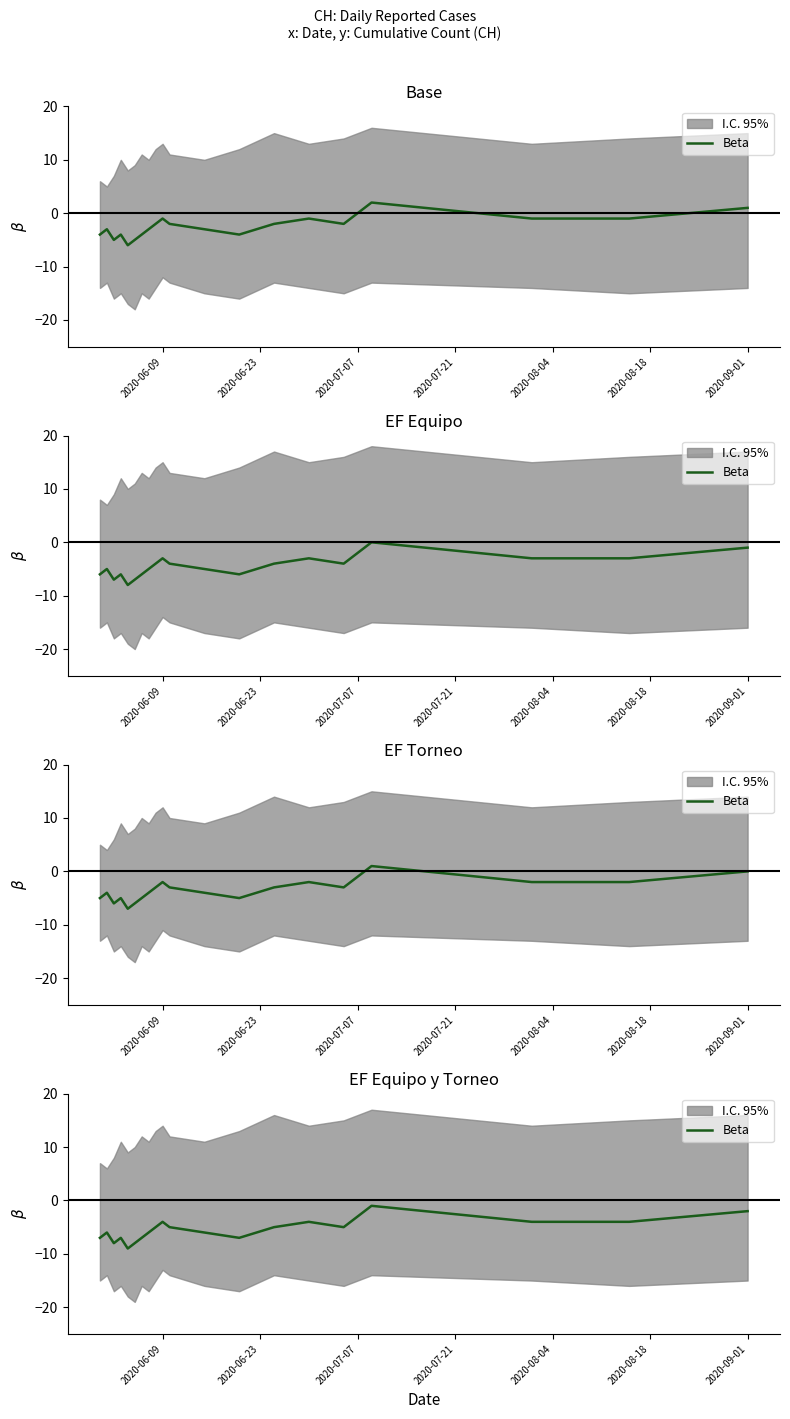

True or false: the data shows -5 at 2020-08-04.

False